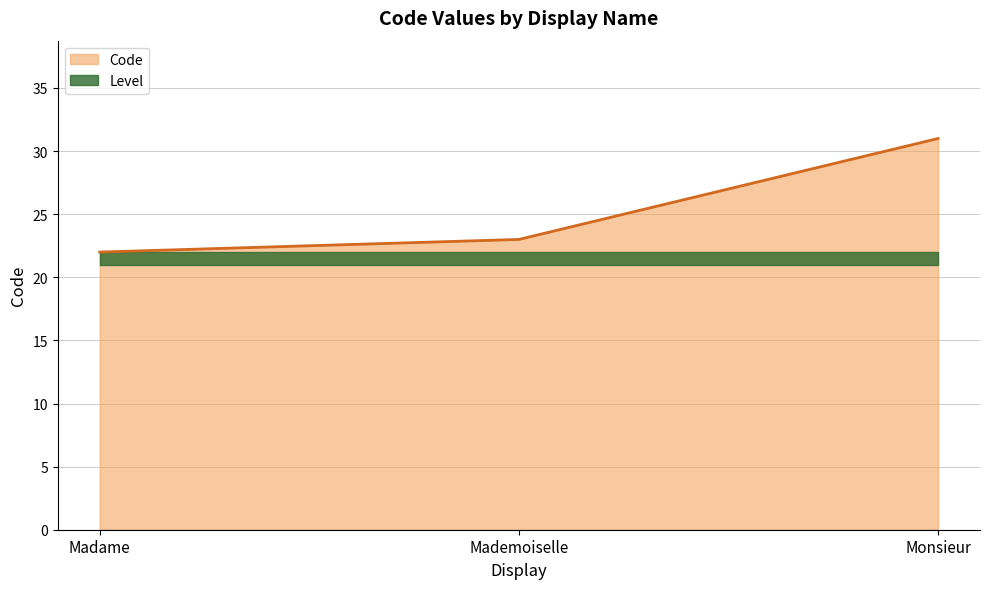

What is the label of the 1st point from the right?

Monsieur